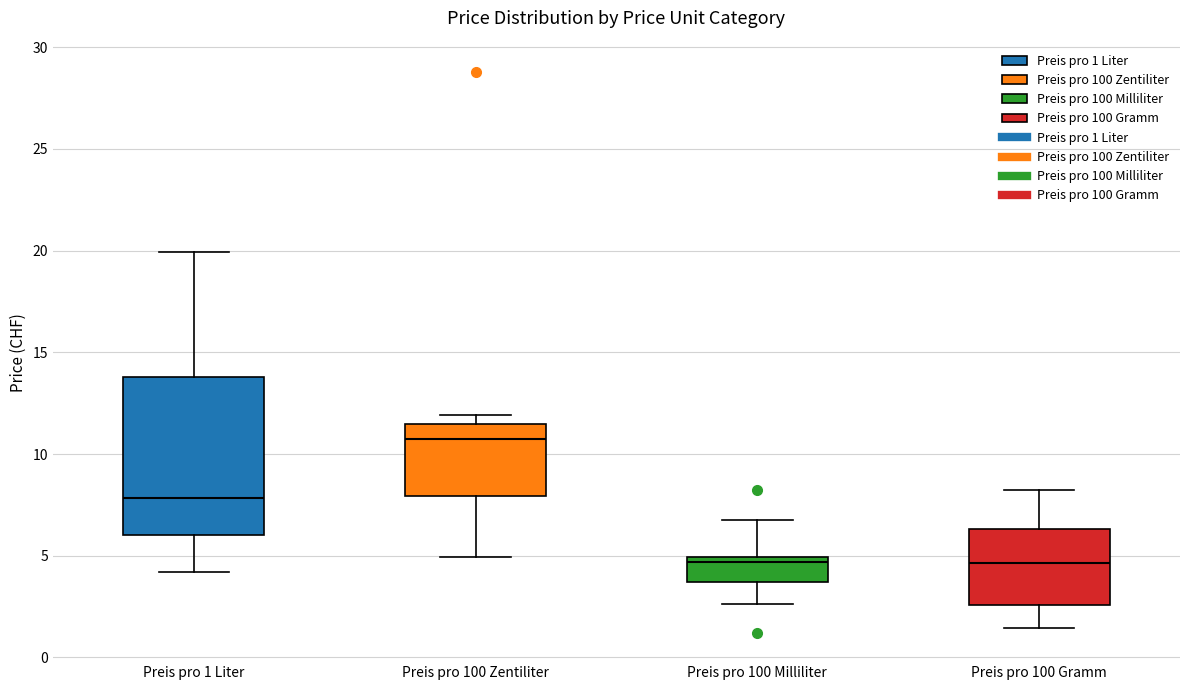

Reading left to right, read every box against the y-axis: the position of its median line, the range the box covers, and the ends of its whiskers. The values are not printed on the chart, so give them approximately, as read against the axis.

Preis pro 1 Liter: median 8.0, box 6.0 to 14.0, whiskers 4.0 to 20.0
Preis pro 100 Zentiliter: median 10.5, box 8.0 to 11.5, whiskers 5.0 to 12.0
Preis pro 100 Milliliter: median 4.5, box 3.5 to 5.0, whiskers 2.5 to 7.0
Preis pro 100 Gramm: median 4.5, box 2.5 to 6.5, whiskers 1.5 to 8.5